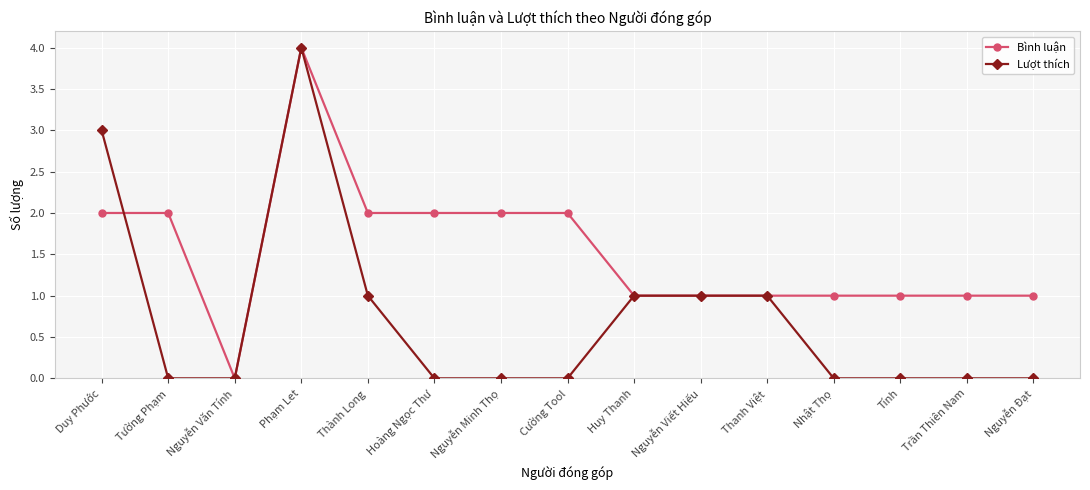

What is the sum of all Bình luận values?

23